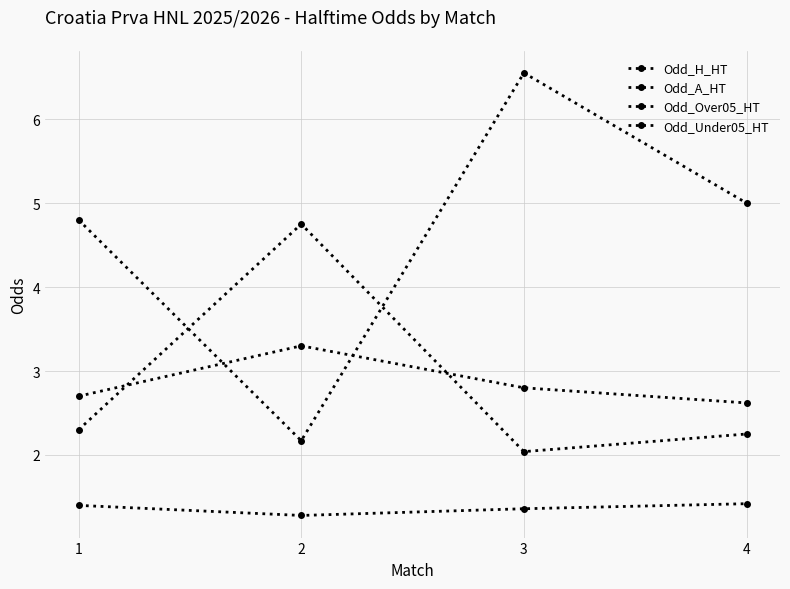

Count the number of categories in the chart.

4